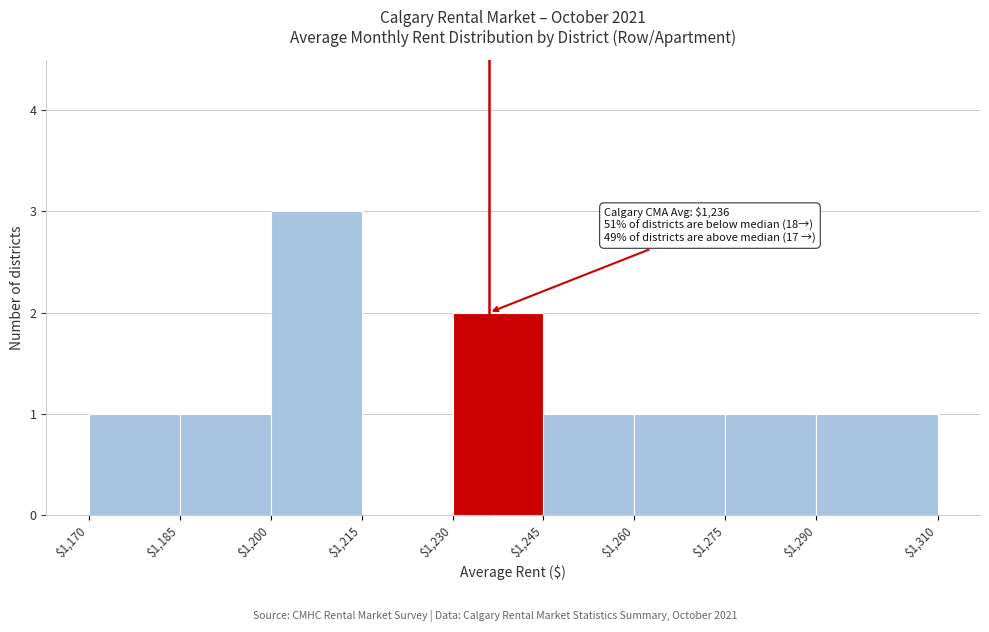

Which range on the x-axis has the tallest bar?

$1,200 to $1,215